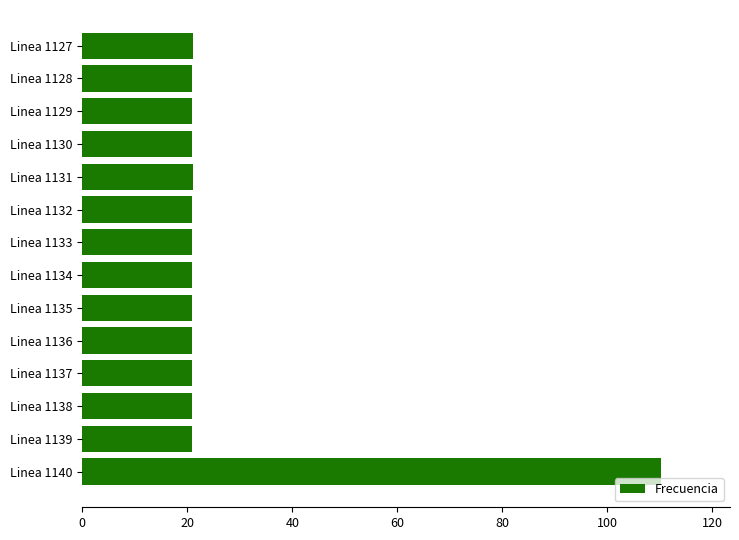

What is the difference between the maximum and minimum values?

89.3